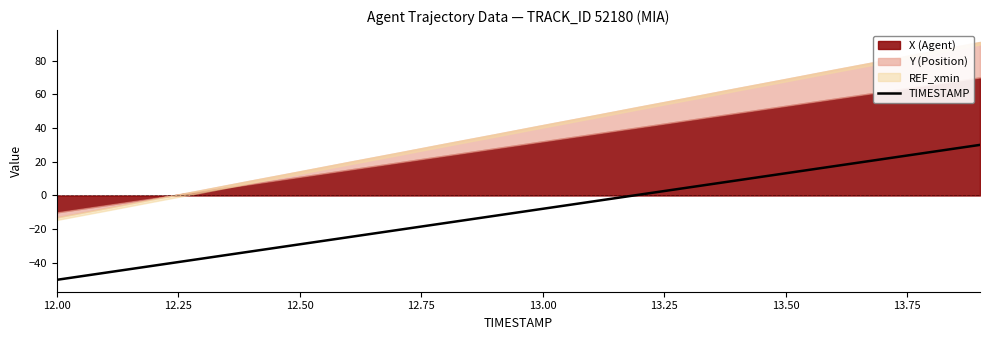

At which label does TIMESTAMP reach its minimum?

12.00